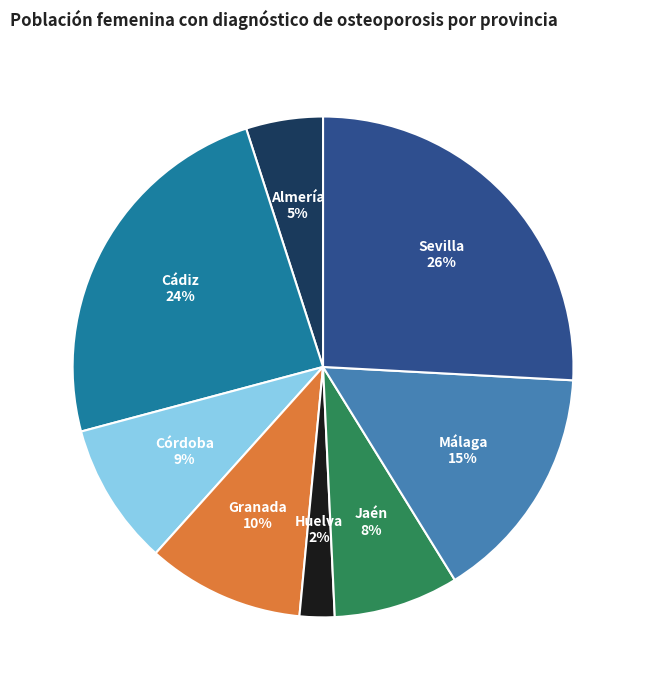

Combined, do Jaén and Granada account for over 50%?

No